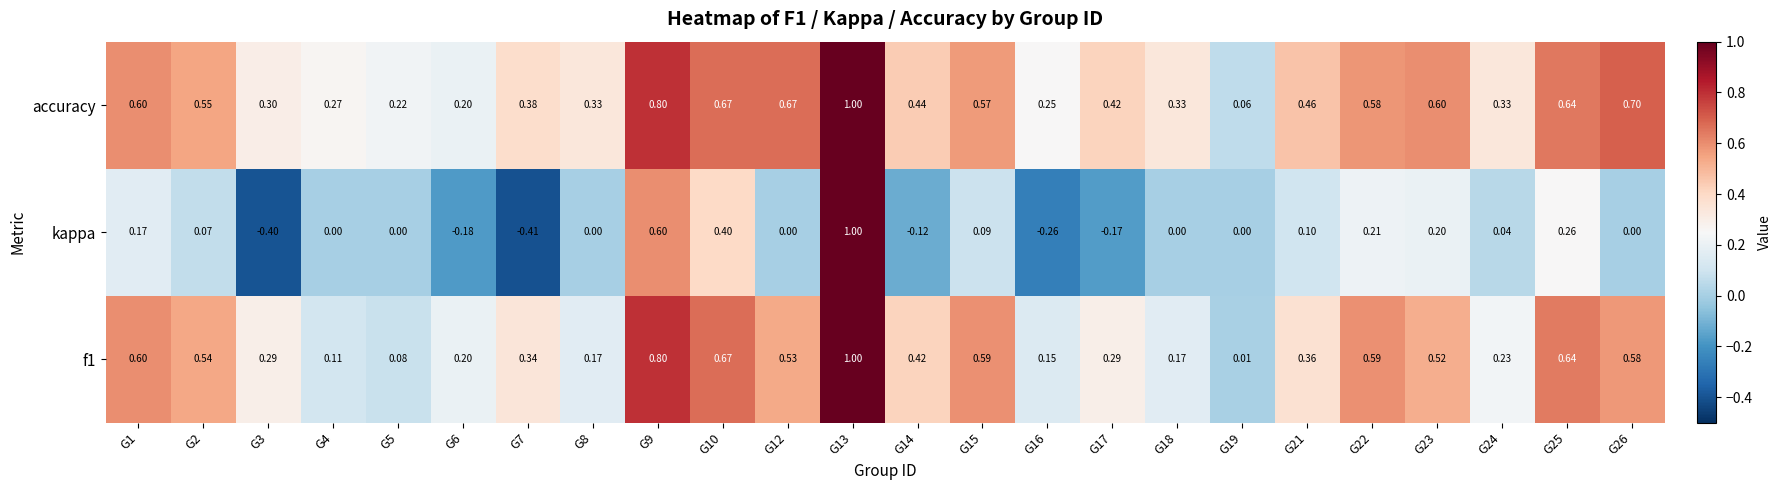

Is the value of kappa at G7 greater than the value of f1 at G6?

No